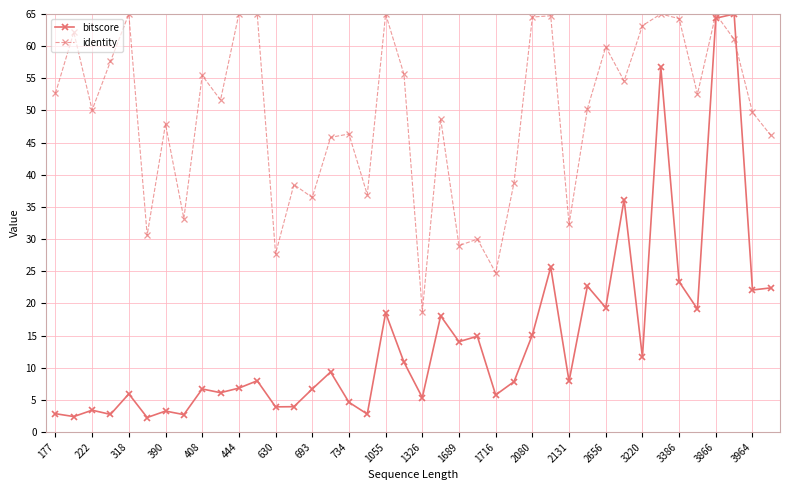

How many lines are shown in the chart?

2